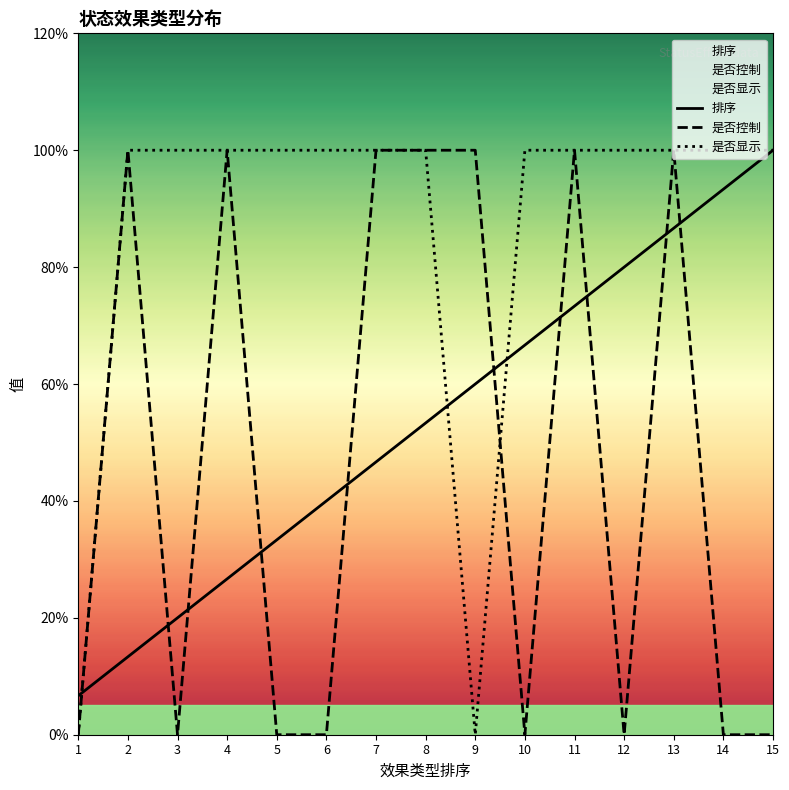

How many values in the 是否显示 series are below 1?

2